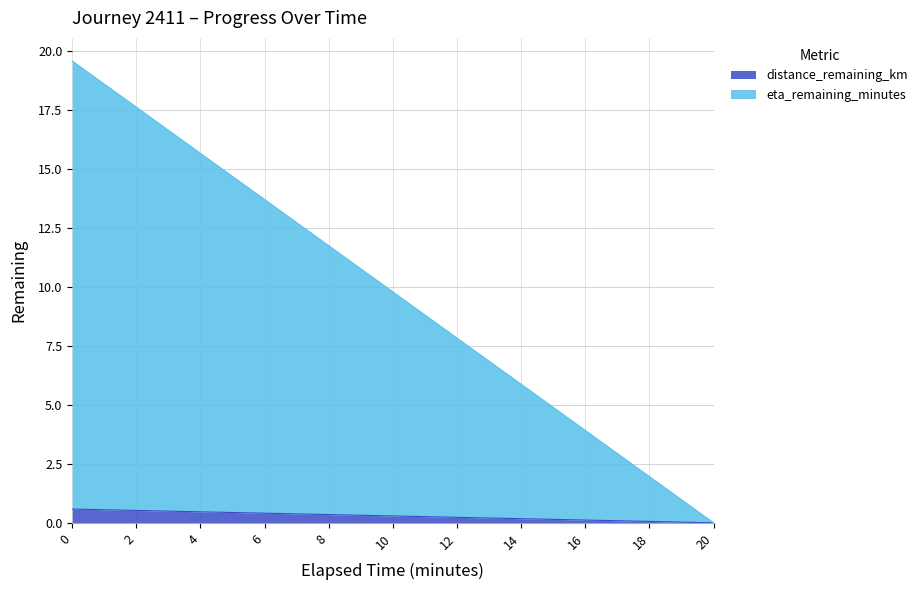

Between 6.0 and 18.0, which series saw the biggest shift?

eta_remaining_minutes